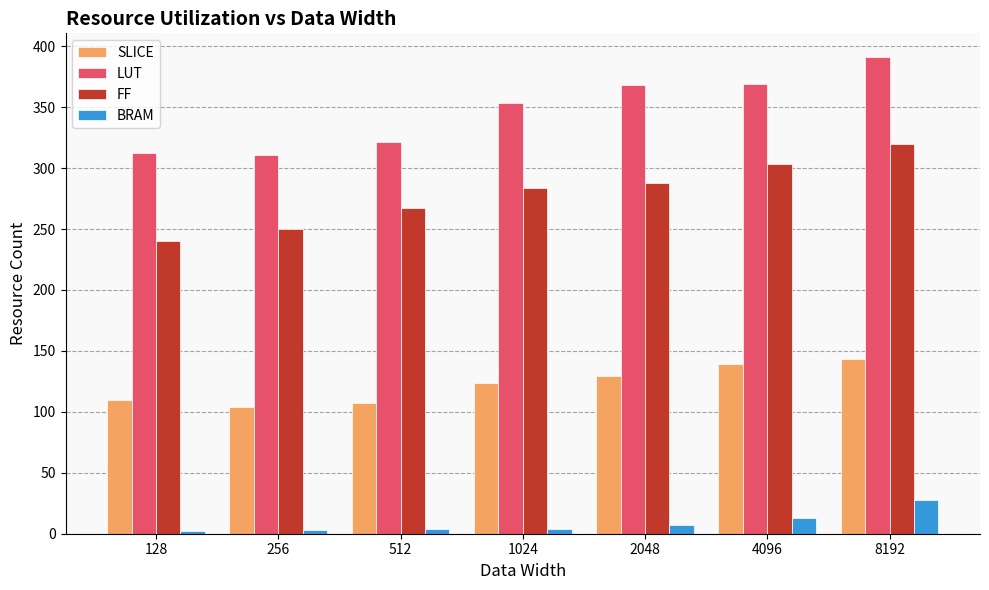

Is the value of FF at 2048 greater than the value of SLICE at 128?

Yes